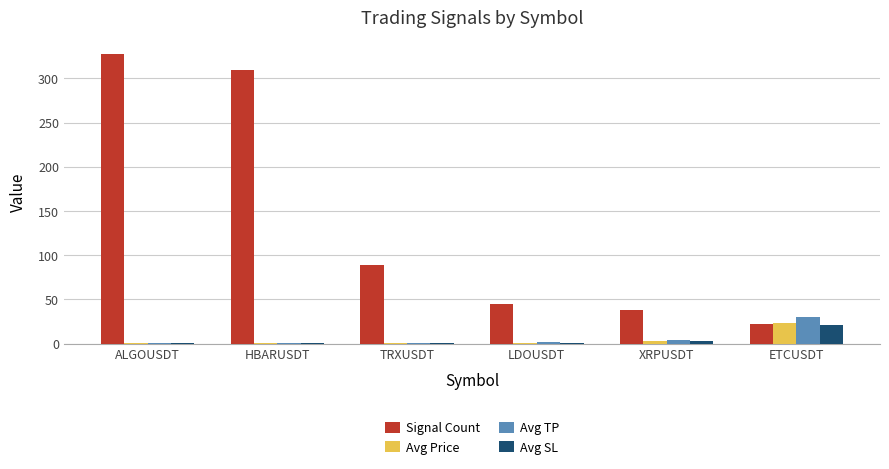

Which series has the largest total across all categories?

Signal Count